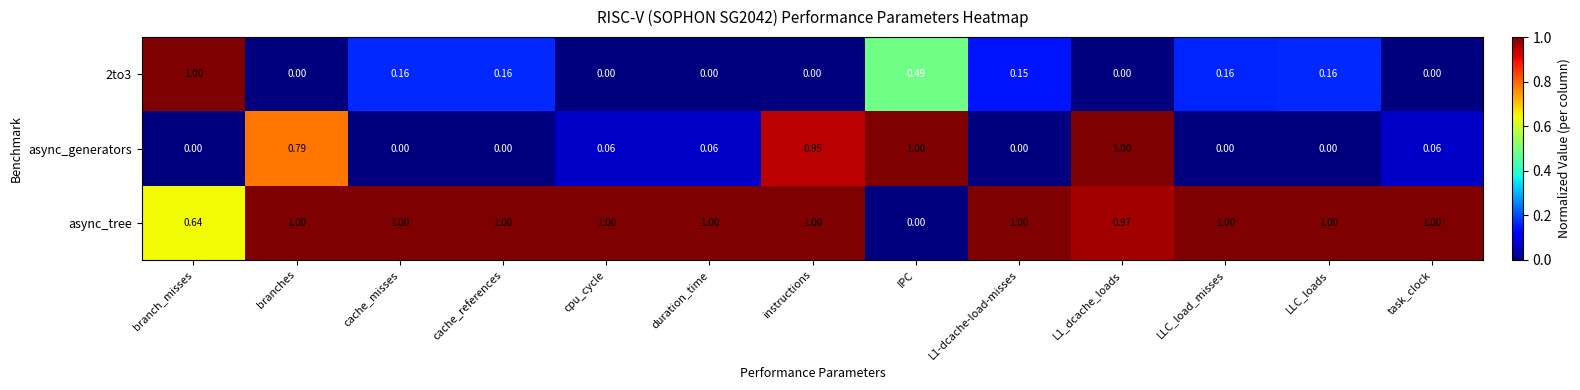

Between branches and cpu_cycle, which series saw the biggest shift?

async_generators